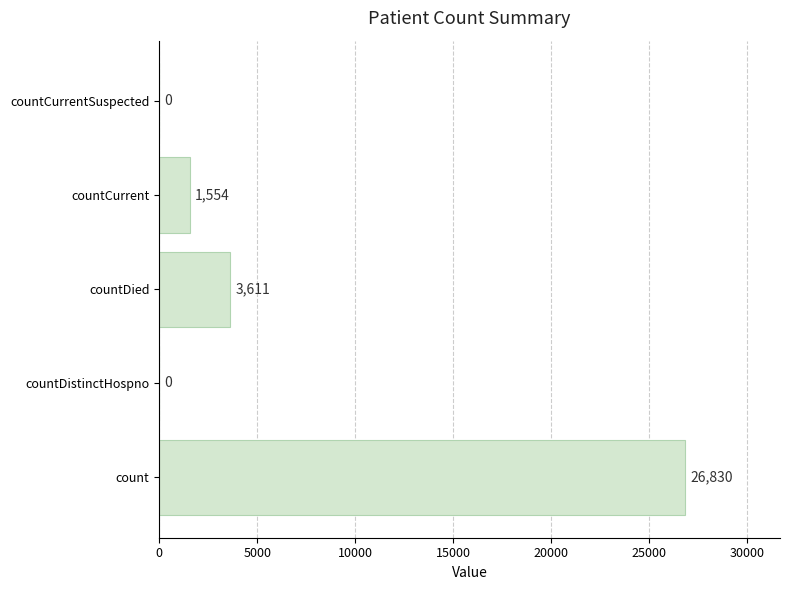

Which label corresponds to the largest value in the chart?

count